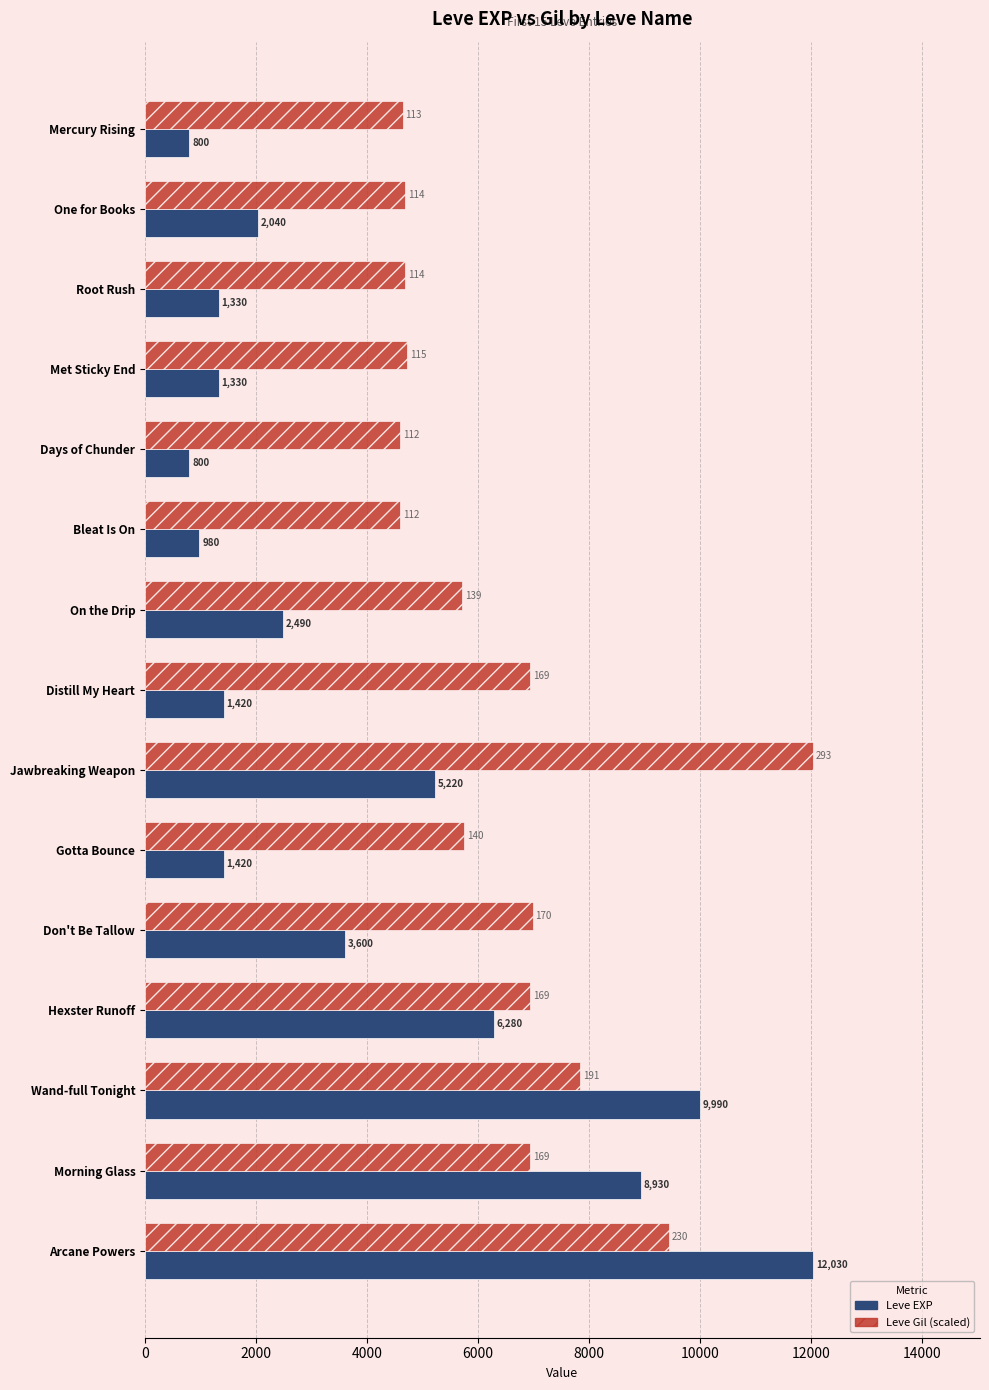

Rank the series at Met Sticky End from lowest to highest value.

Leve EXP, Leve Gil (scaled)